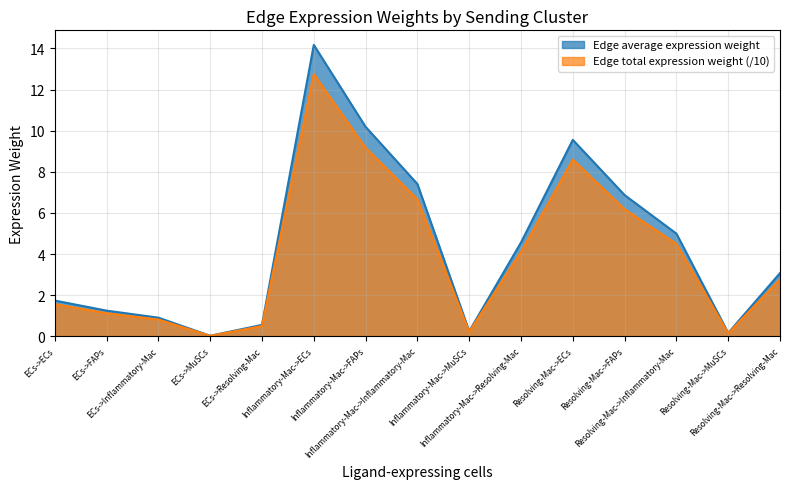

Which has a higher value, Resolving-Mac->FAPs or ECs->MuSCs?

Resolving-Mac->FAPs